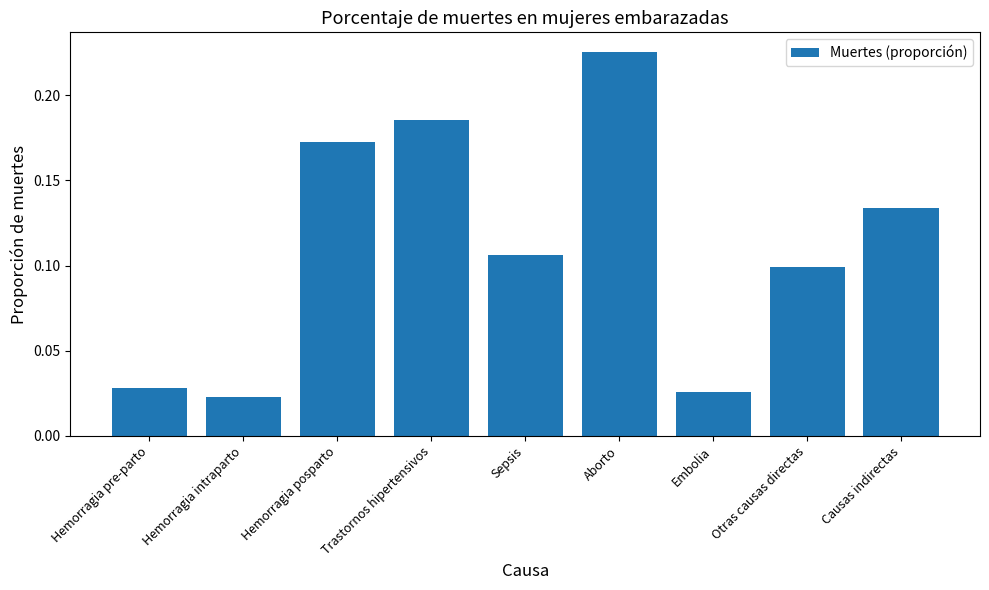

How many values are between 0 and 1?

9